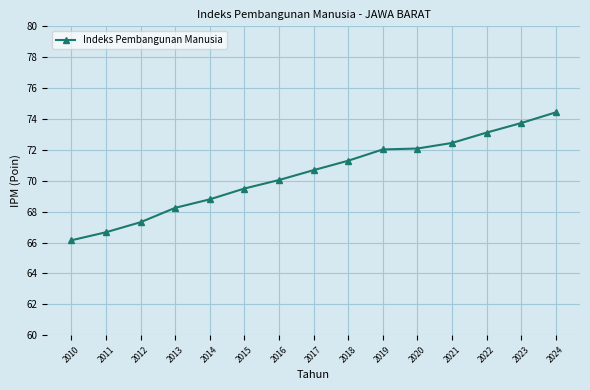

How many lines are shown in the chart?

1